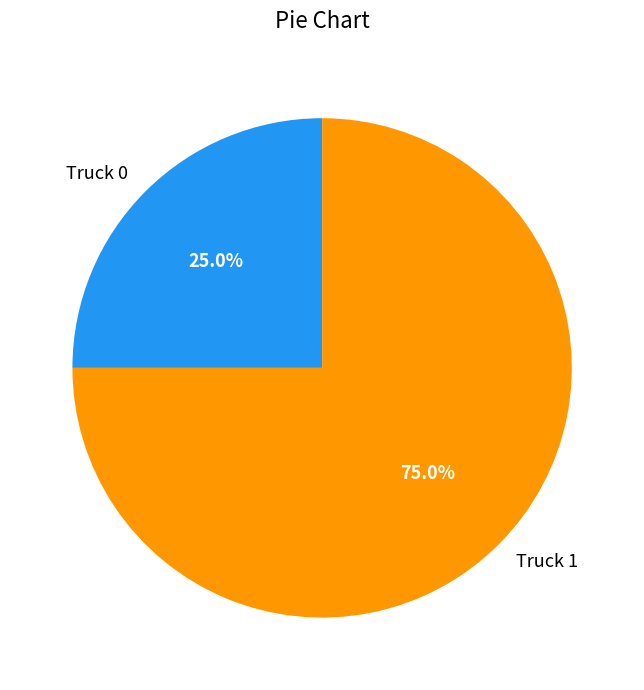

Between Truck 1 and Truck 0, which is larger?

Truck 1